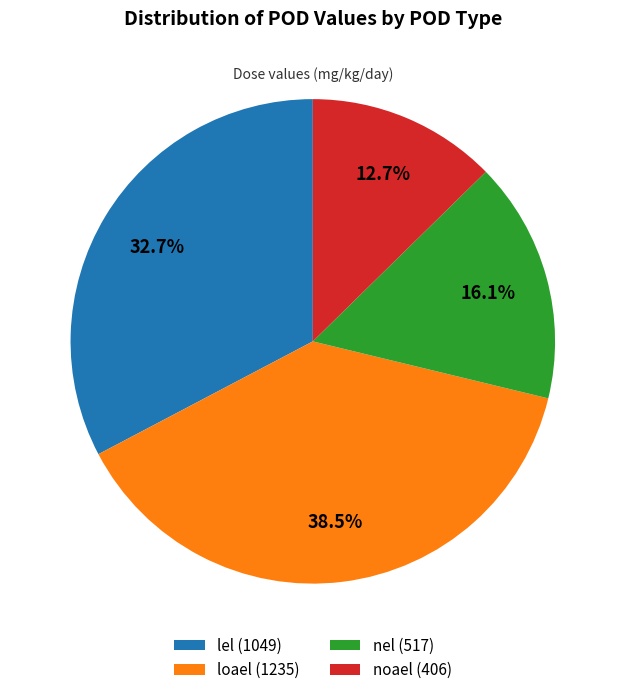

What percentage is NOT represented by lel?

67.3%